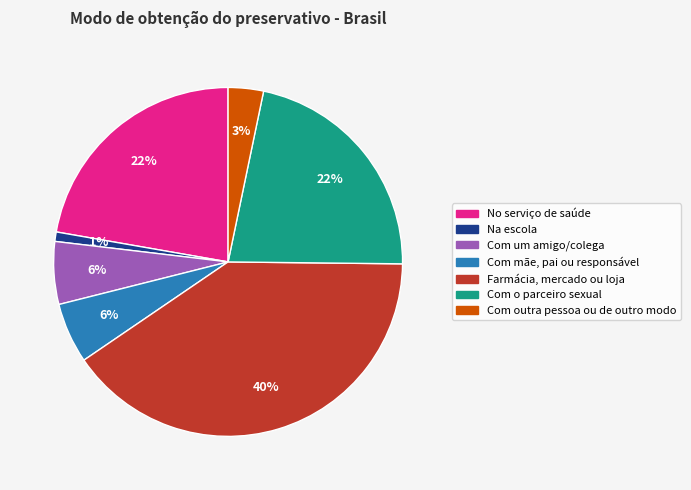

Which has a higher value, Com o parceiro sexual or Com um amigo/colega?

Com o parceiro sexual